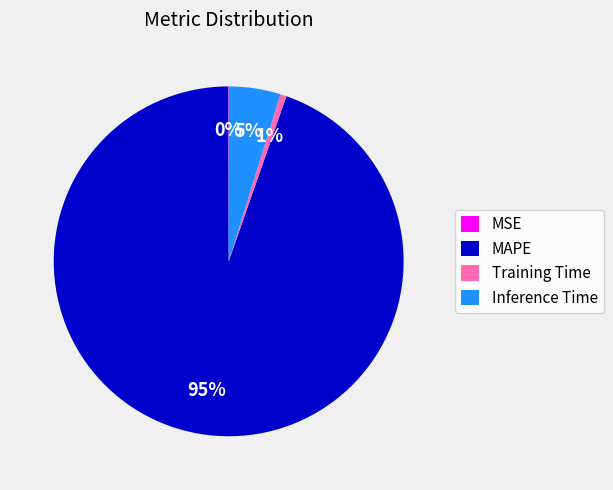

Is the sum of Inference Time and MAPE greater than half?

Yes